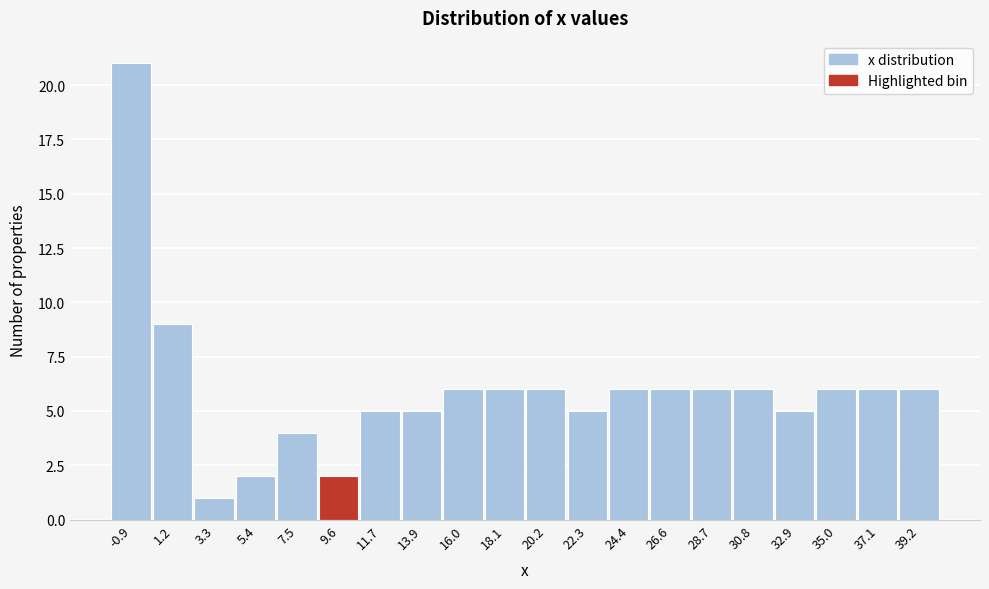

Reading left to right, transcribe this chart: for each bar, give the range it covers on the x-axis and its height. Neither the bar edges nor the heights are printed on the chart, so give them approximately, as read against the axes.

-2.0 to 0.0: 21
0.0 to 2.0: 9
2.0 to 4.5: 1
4.5 to 6.5: 2
6.5 to 8.5: 4
8.5 to 10.5: 2
10.5 to 13.0: 5
13.0 to 15.0: 5
15.0 to 17.0: 6
17.0 to 19.0: 6
19.0 to 21.5: 6
21.5 to 23.5: 5
23.5 to 25.5: 6
25.5 to 27.5: 6
27.5 to 29.5: 6
29.5 to 32.0: 6
32.0 to 34.0: 5
34.0 to 36.0: 6
36.0 to 38.0: 6
38.0 to 40.5: 6